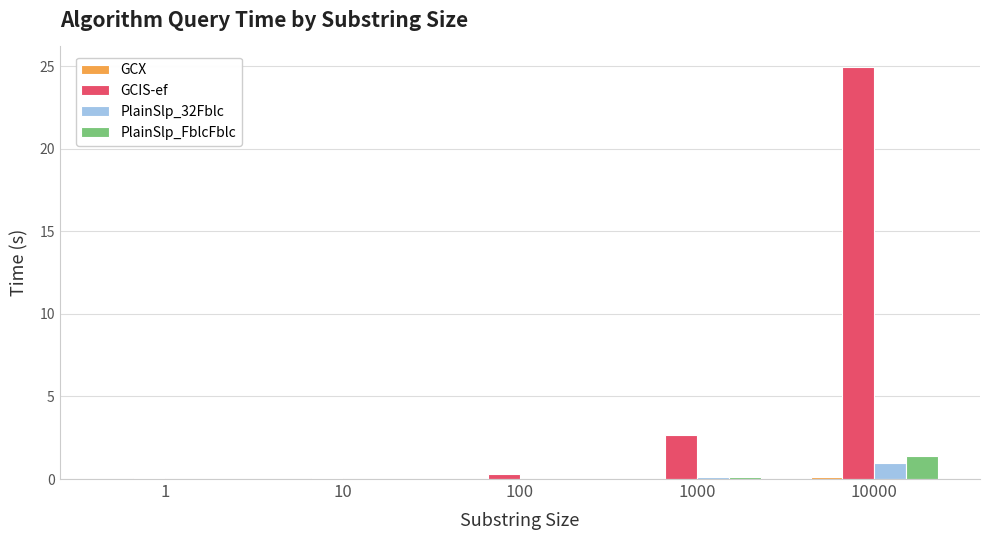

True or false: GCIS-ef has a value of 3.9 at 1000.

False